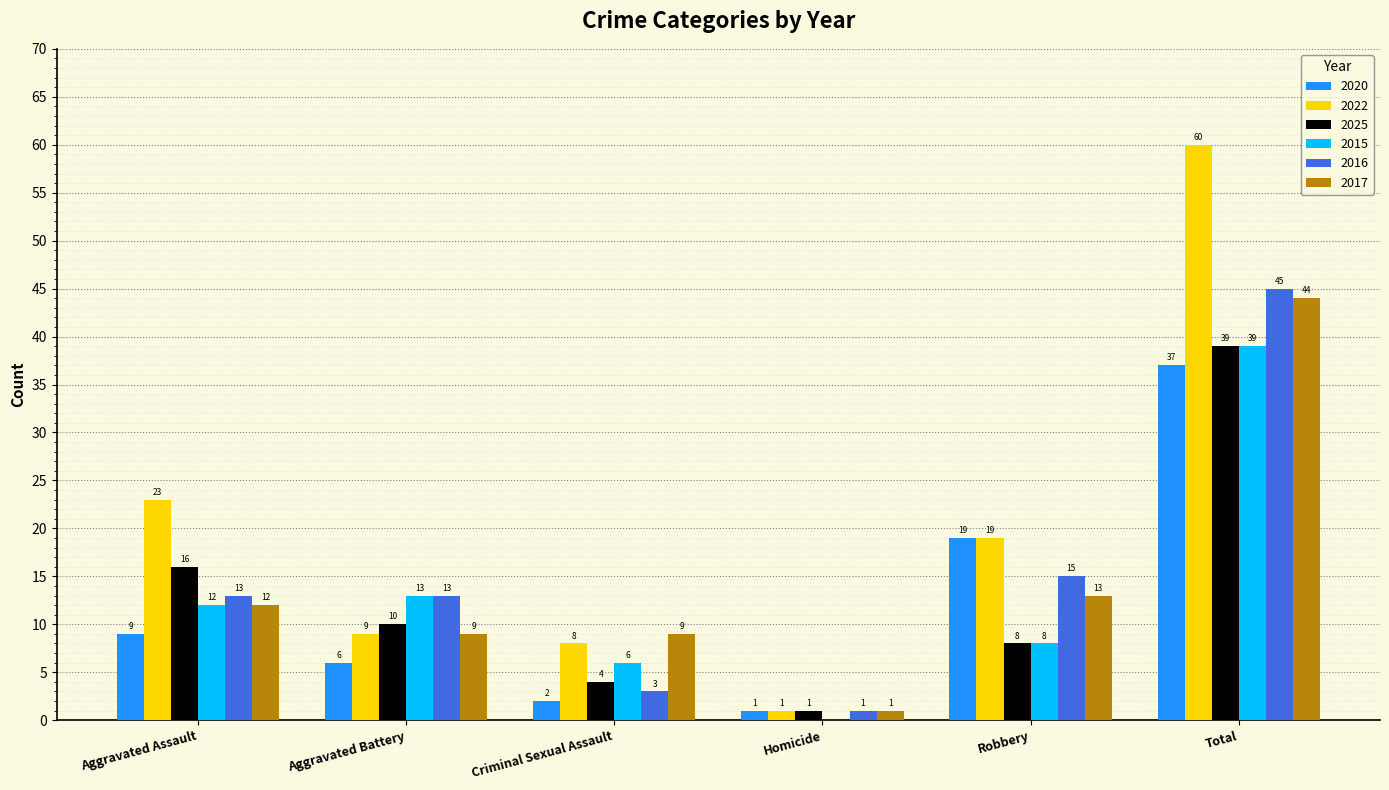

What is the sum of all 2016 values?

90